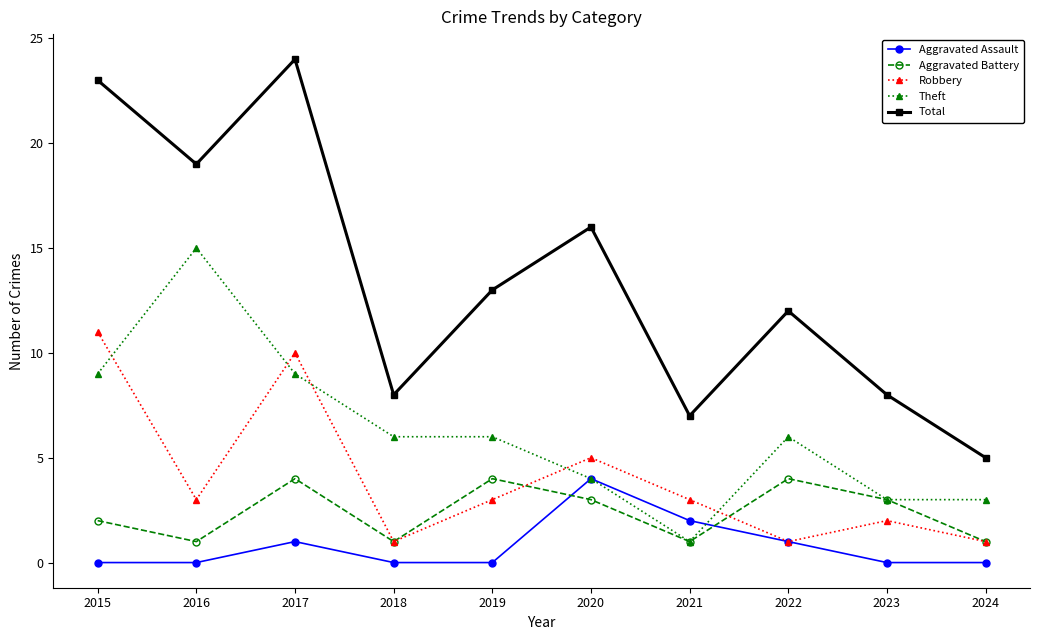

At which label does Theft first exceed 6?

2015